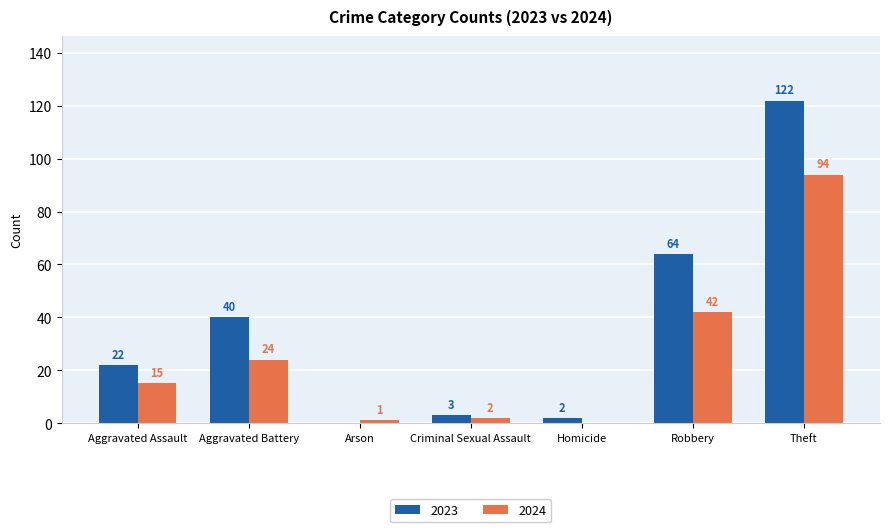

Is it true that 2024 equals 2 at Criminal Sexual Assault?

True